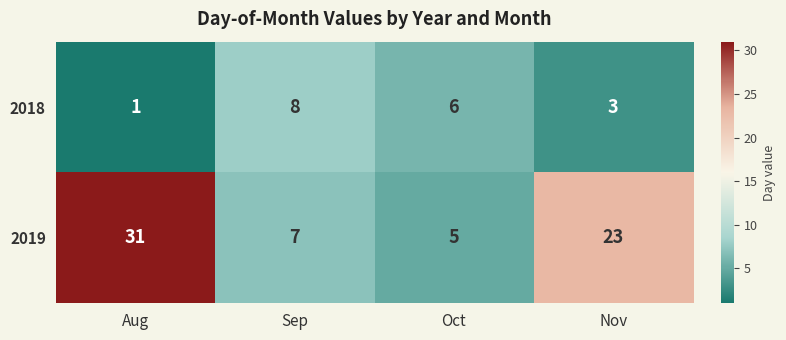

Rank the series by their maximum value, from lowest to highest.

2018, 2019